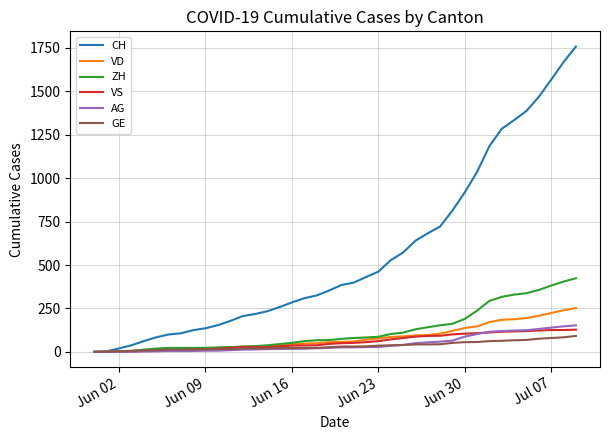

What is the difference between the maximum and minimum values in the AG series?

153